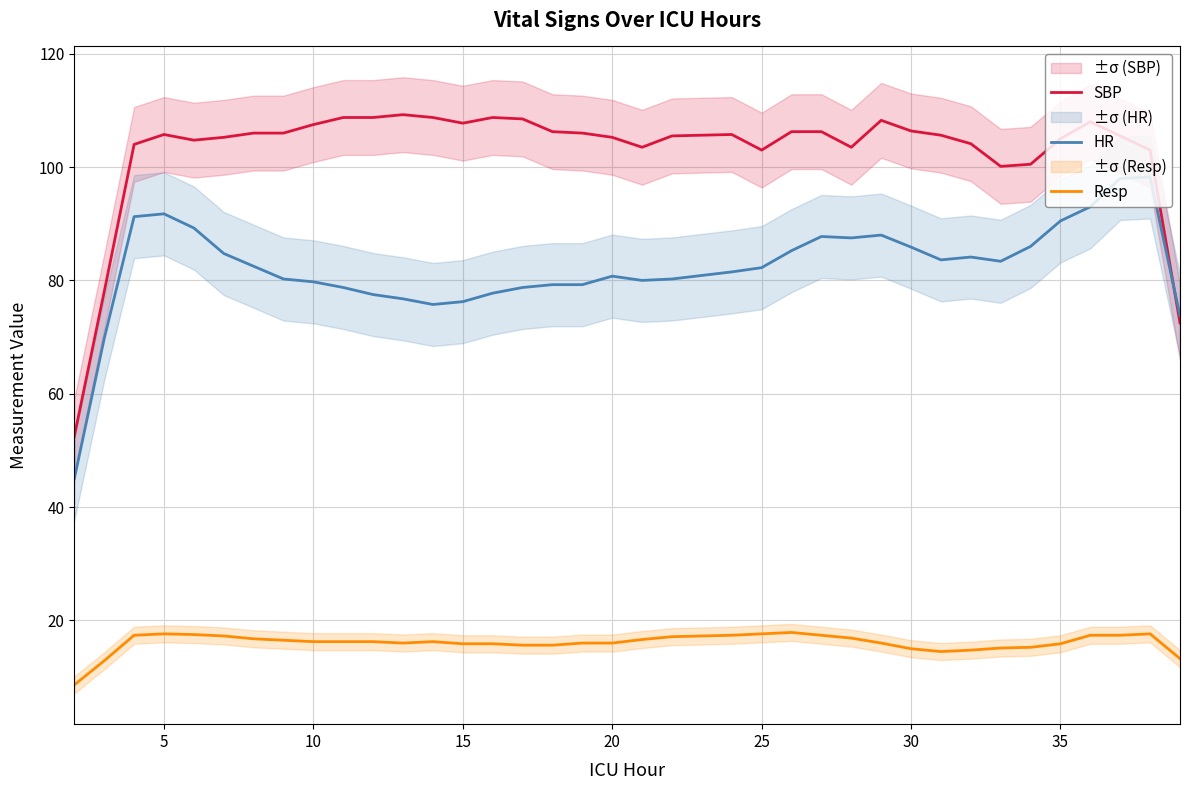

What is the approximate value of Resp at 25?

17.6